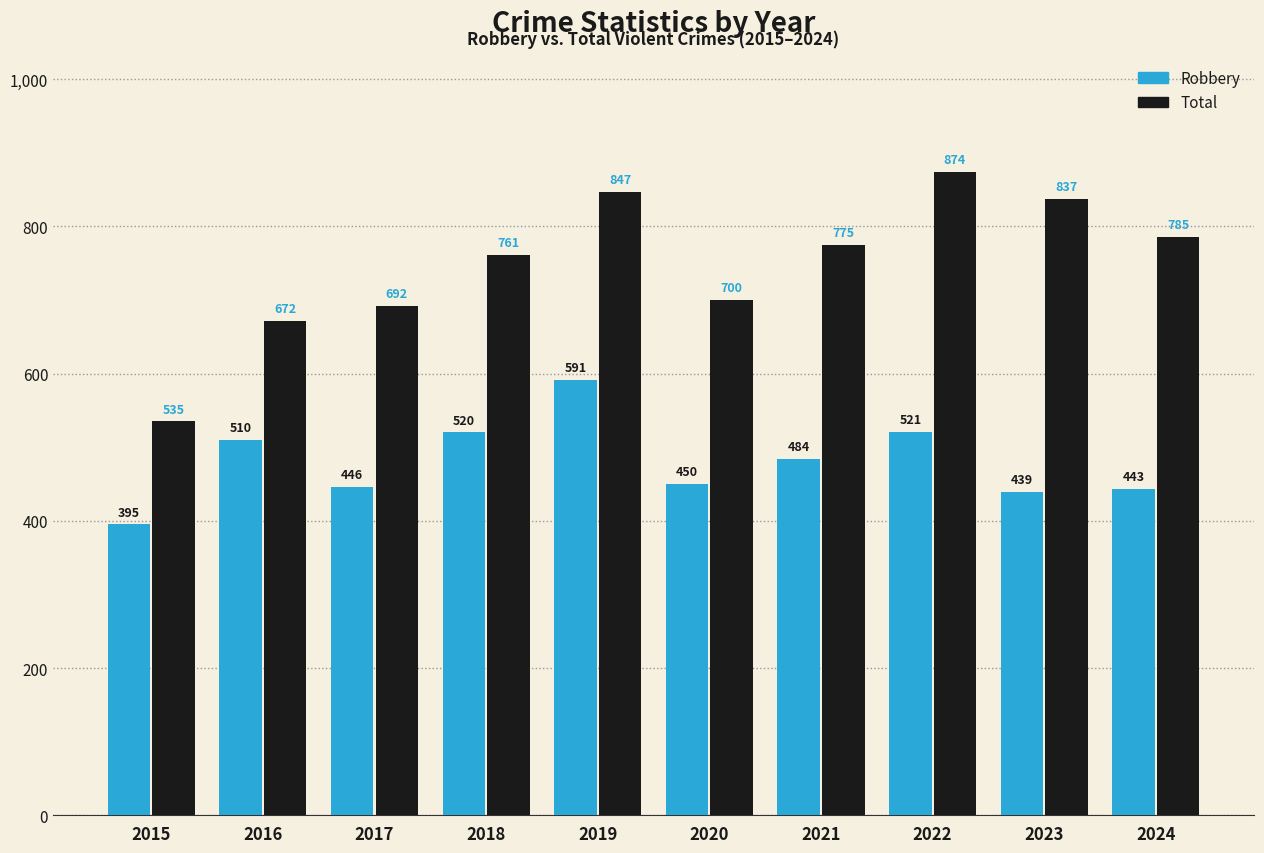

At 2021, list the series in order from smallest to largest.

Robbery, Total